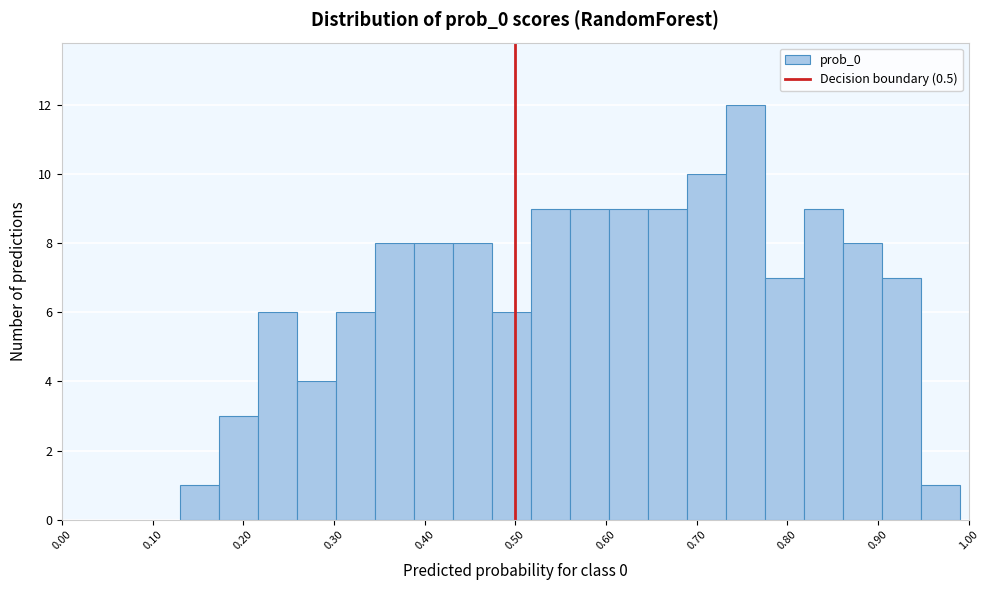

Reading left to right, list every bar in this chart as the range it spans on the x-axis followed by its height. Neither the bar edges nor the heights are printed on the chart, so give them approximately, as read against the axes.

0.130 to 0.173: 1
0.173 to 0.216: 3
0.216 to 0.259: 6
0.259 to 0.302: 4
0.302 to 0.345: 6
0.345 to 0.388: 8
0.388 to 0.431: 8
0.431 to 0.474: 8
0.474 to 0.517: 6
0.517 to 0.560: 9
0.560 to 0.603: 9
0.603 to 0.646: 9
0.646 to 0.689: 9
0.689 to 0.732: 10
0.732 to 0.775: 12
0.775 to 0.818: 7
0.818 to 0.861: 9
0.861 to 0.904: 8
0.904 to 0.947: 7
0.947 to 0.990: 1